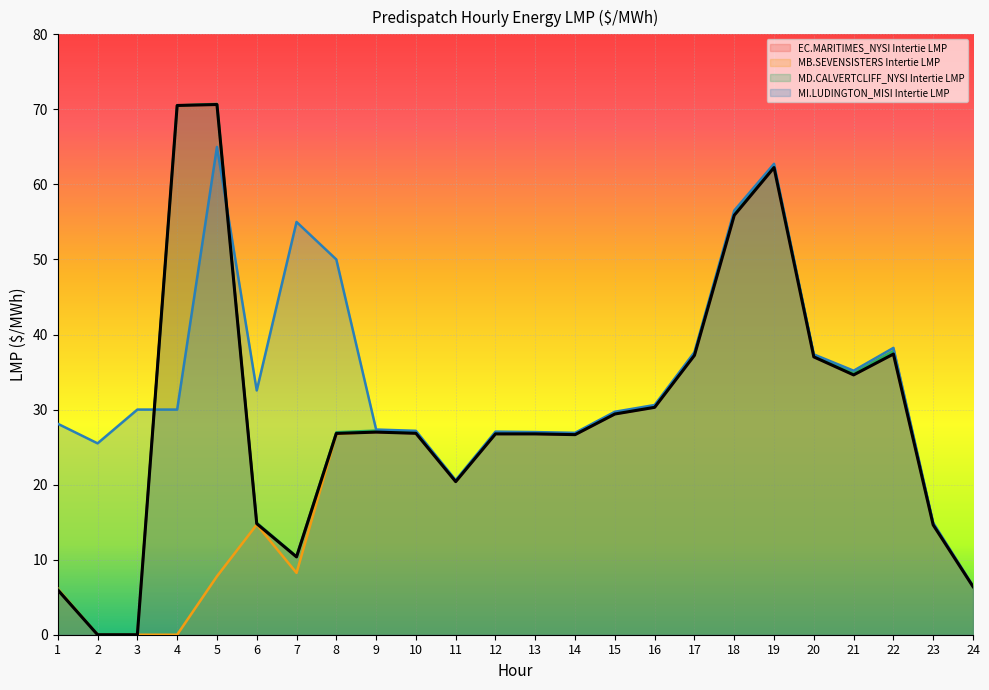

Reading right to left, transcribe all the data shown in this chart.

EC.MARITIMES_NYSI Intertie LMP: 24=6.4	23=14.6	22=37.4	21=34.6	20=37.0	19=62.2	18=55.9	17=37.2	16=30.3	15=29.4	14=26.7	13=26.8	12=26.8	11=20.4	10=26.8	9=27.0	8=26.8	7=10.4	6=14.8	5=70.7	4=70.5	3=0.0	2=0.0	1=6.0
MB.SEVENSISTERS Intertie LMP: 24=6.5	23=14.8	22=38.1	21=35.1	20=37.2	19=62.5	18=56.1	17=37.5	16=30.4	15=29.6	14=26.8	13=26.8	12=26.9	11=20.5	10=27.0	9=27.1	8=26.7	7=8.2	6=14.7	5=7.8	4=0.0	3=0.0	2=0.0	1=6.2
MD.CALVERTCLIFF_NYSI Intertie LMP: 24=6.5	23=14.8	22=37.8	21=34.9	20=37.2	19=62.5	18=56.2	17=37.5	16=30.5	15=29.6	14=26.8	13=26.9	12=26.9	11=20.5	10=27.0	9=27.2	8=27.0	7=10.4	6=14.9	5=70.7	4=70.5	3=0.0	2=0.0	1=6.0
MI.LUDINGTON_MISI Intertie LMP: 24=6.5	23=14.9	22=38.2	21=35.2	20=37.4	19=62.8	18=56.5	17=37.6	16=30.6	15=29.7	14=26.9	13=27.0	12=27.1	11=20.6	10=27.2	9=27.3	8=50.0	7=55.0	6=32.5	5=65.0	4=30.0	3=30.0	2=25.5	1=28.1